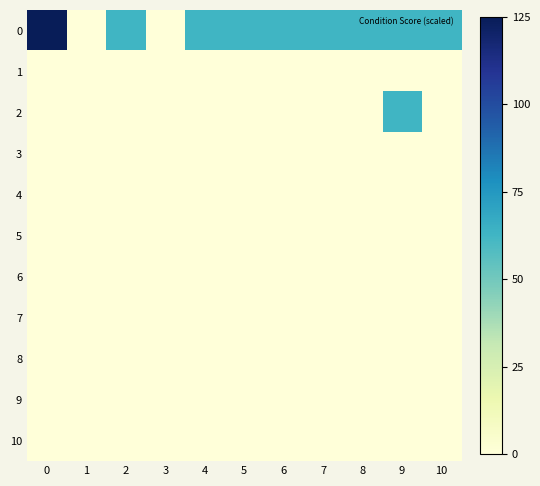

Reading left to right, extract all data points from this chart.

0: 0=125.0	1=0.0	2=62.5	3=0.0	4=62.5	5=62.5	6=62.5	7=62.5	8=62.5	9=62.5	10=62.5
1: 0=0.0	1=0.0	2=0.0	3=0.0	4=0.0	5=0.0	6=0.0	7=0.0	8=0.0	9=0.0	10=0.0
2: 0=0.0	1=0.0	2=0.0	3=0.0	4=0.0	5=0.0	6=0.0	7=0.0	8=0.0	9=62.5	10=0.0
3: 0=0.0	1=0.0	2=0.0	3=0.0	4=0.0	5=0.0	6=0.0	7=0.0	8=0.0	9=0.0	10=0.0
4: 0=0.0	1=0.0	2=0.0	3=0.0	4=0.0	5=0.0	6=0.0	7=0.0	8=0.0	9=0.0	10=0.0
5: 0=0.0	1=0.0	2=0.0	3=0.0	4=0.0	5=0.0	6=0.0	7=0.0	8=0.0	9=0.0	10=0.0
6: 0=0.0	1=0.0	2=0.0	3=0.0	4=0.0	5=0.0	6=0.0	7=0.0	8=0.0	9=0.0	10=0.0
7: 0=0.0	1=0.0	2=0.0	3=0.0	4=0.0	5=0.0	6=0.0	7=0.0	8=0.0	9=0.0	10=0.0
8: 0=0.0	1=0.0	2=0.0	3=0.0	4=0.0	5=0.0	6=0.0	7=0.0	8=0.0	9=0.0	10=0.0
9: 0=0.0	1=0.0	2=0.0	3=0.0	4=0.0	5=0.0	6=0.0	7=0.0	8=0.0	9=0.0	10=0.0
10: 0=0.0	1=0.0	2=0.0	3=0.0	4=0.0	5=0.0	6=0.0	7=0.0	8=0.0	9=0.0	10=0.0